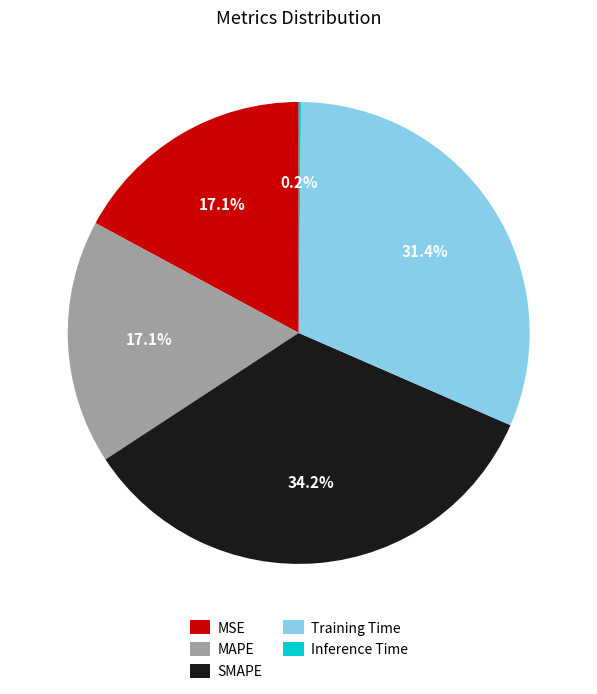

Which slice is the largest?

SMAPE